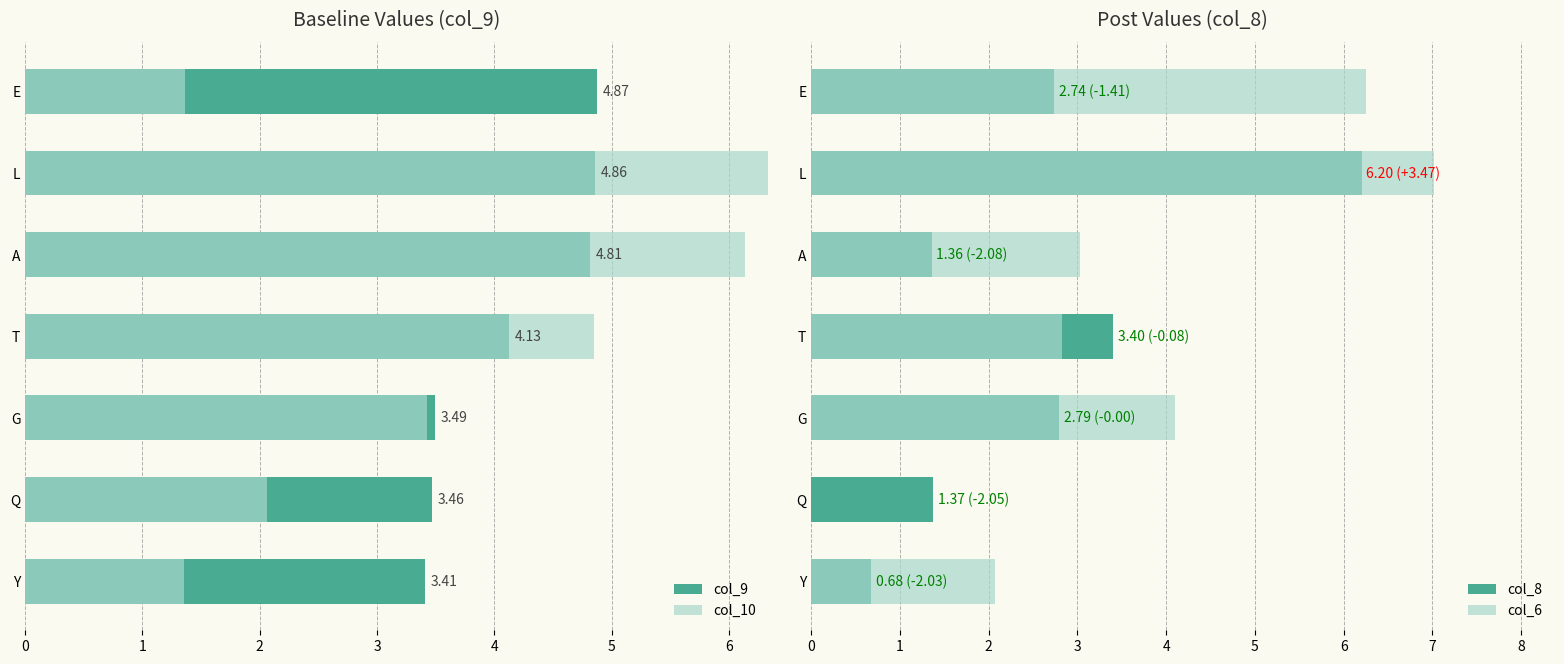

What is the highest value of the col_9 series?

4.9